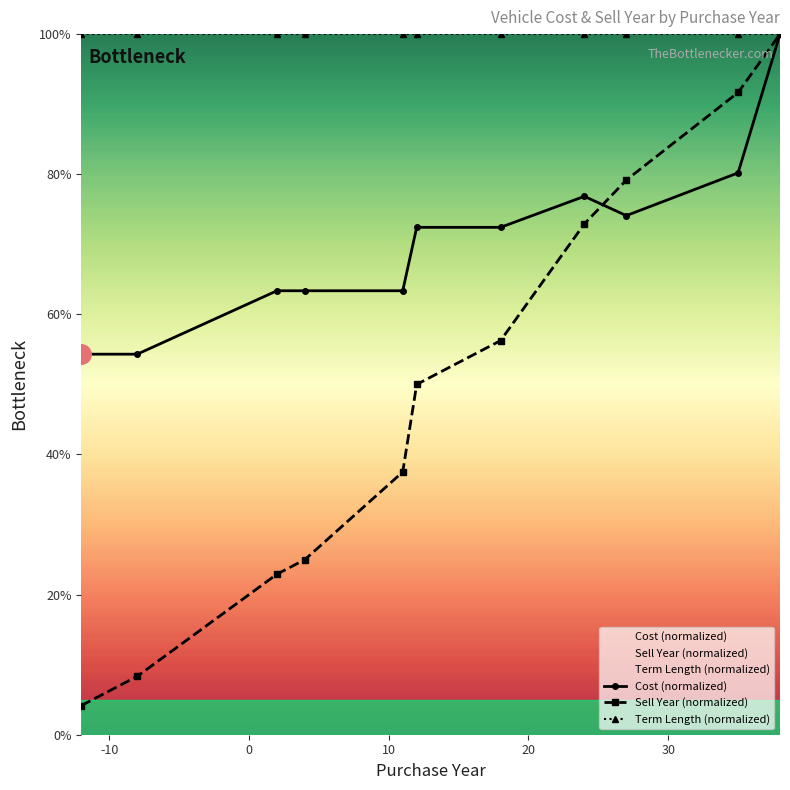

At how many categories does at least one series exceed 98?

11